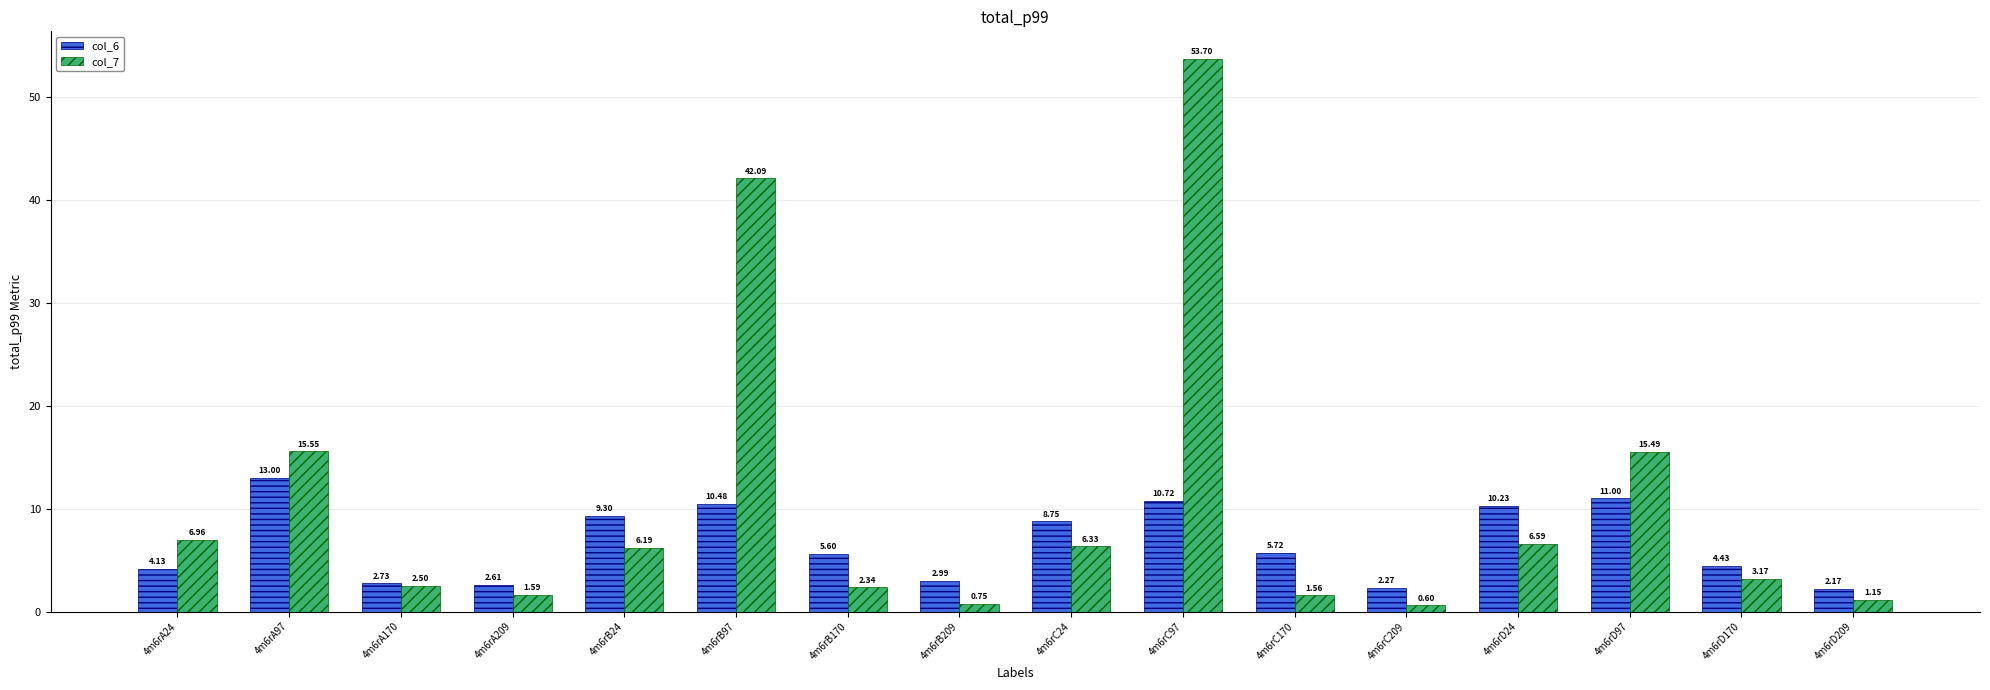

How many values in the col_7 series exceed 6?

8